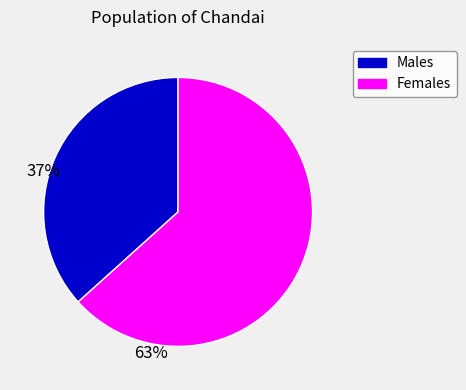

Is there any slice that represents more than half of the pie?

Yes